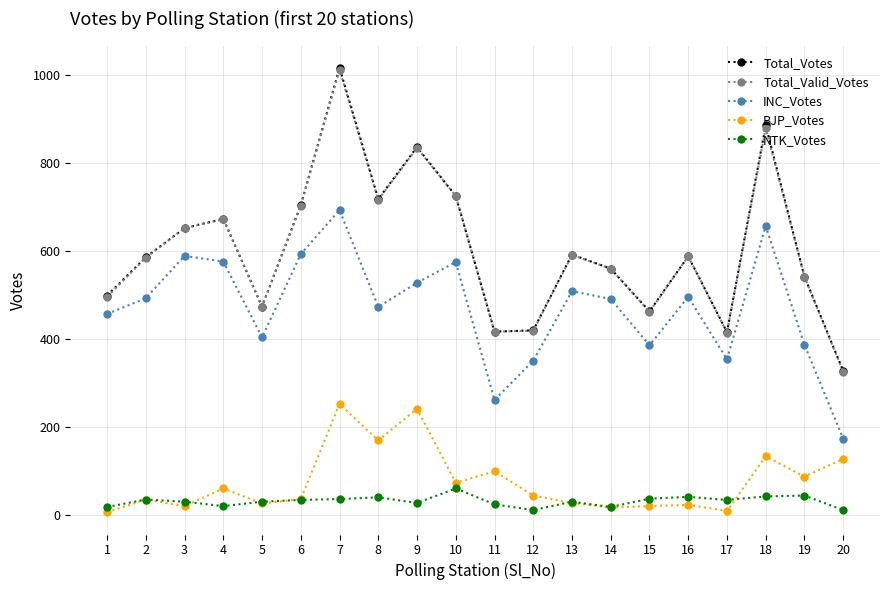

Count the number of data series in this chart.

5